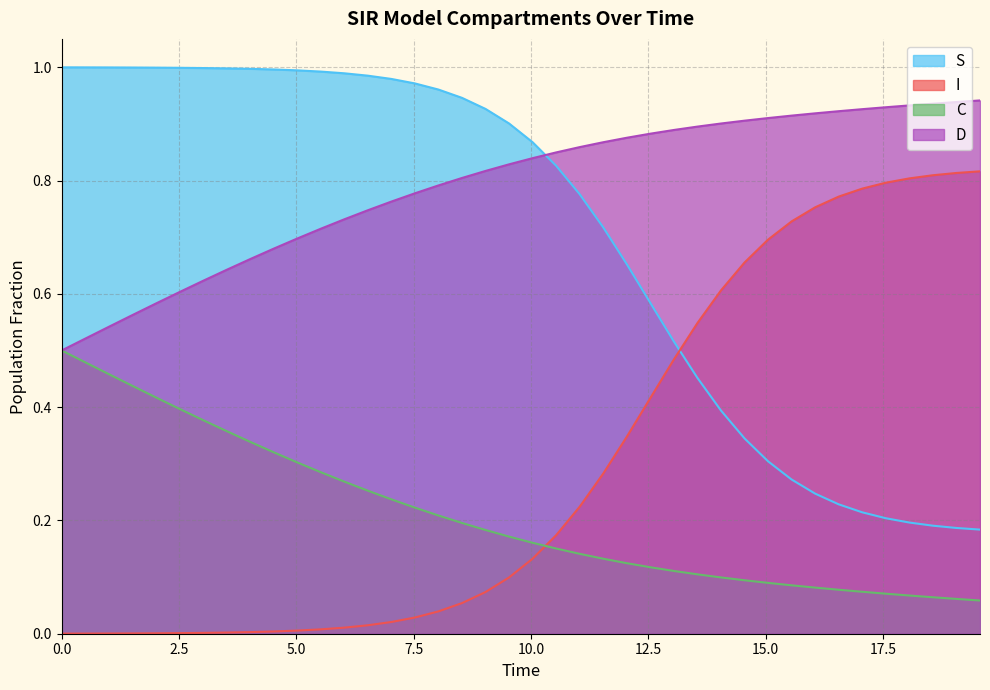

True or false: C and S cross at least once.

False